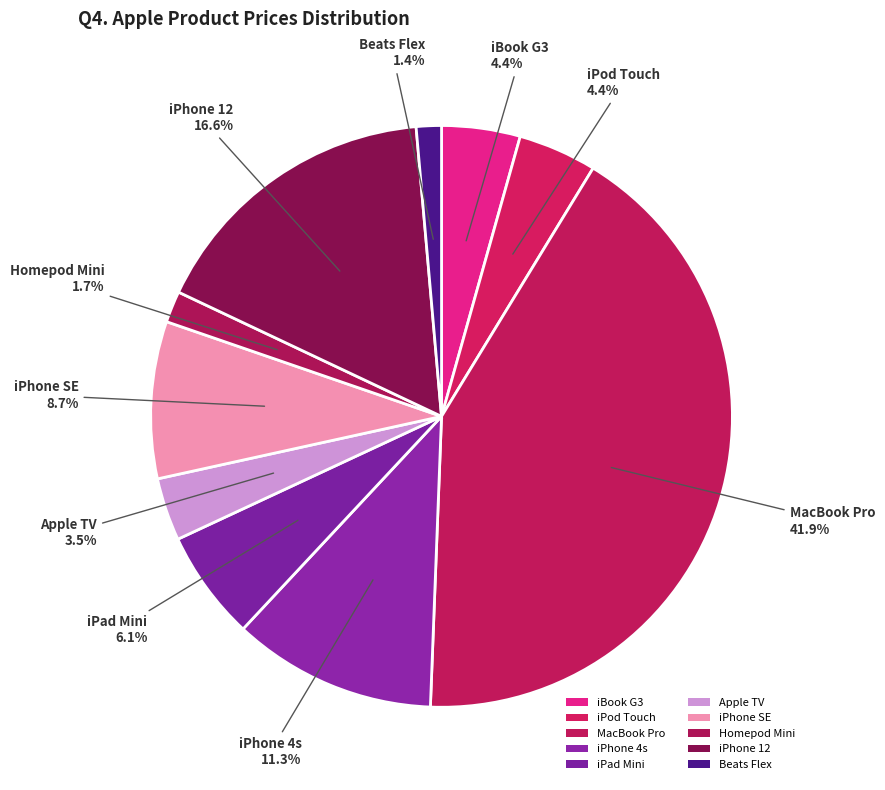

Count the number of slices in the pie.

10